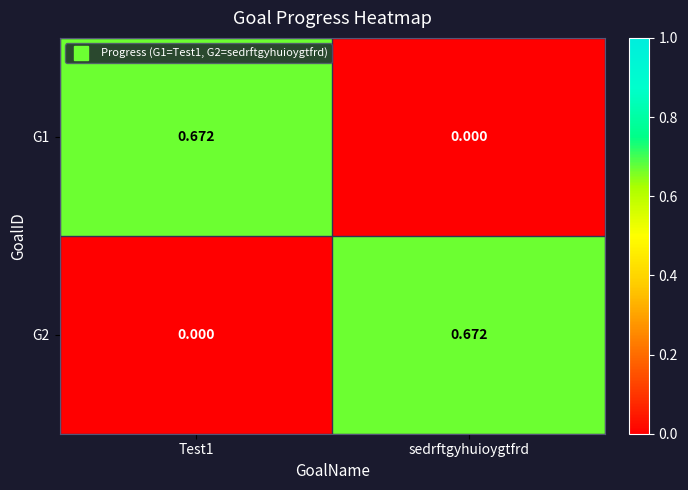

Is the value of G2 at Test1 greater than the value of G1 at Test1?

No